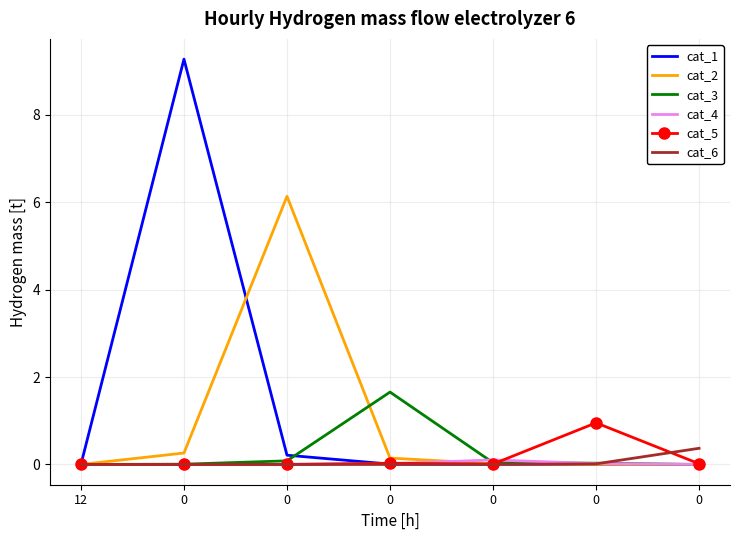

What is the total value across all series at 0?

9.5